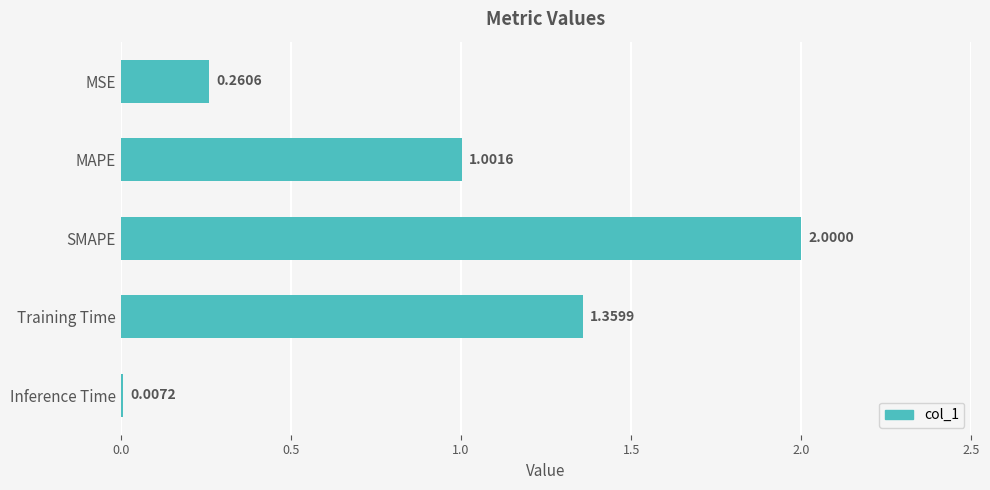

How many distinct data groups are displayed?

1